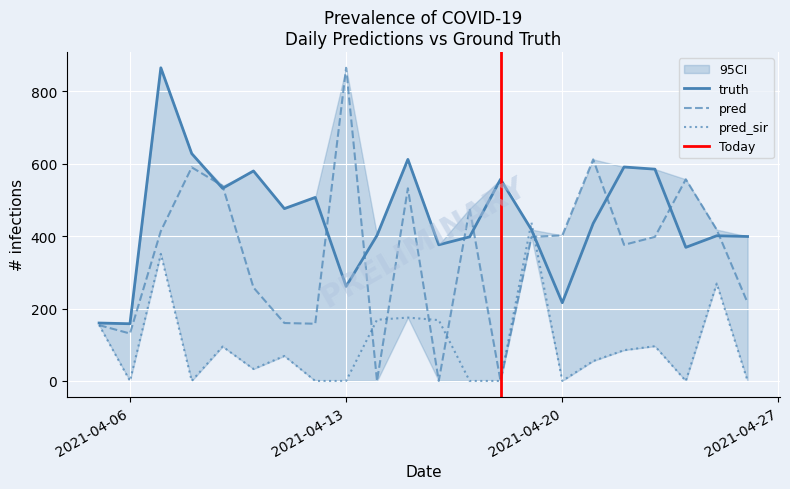

What is the average value of the truth series?

451.2